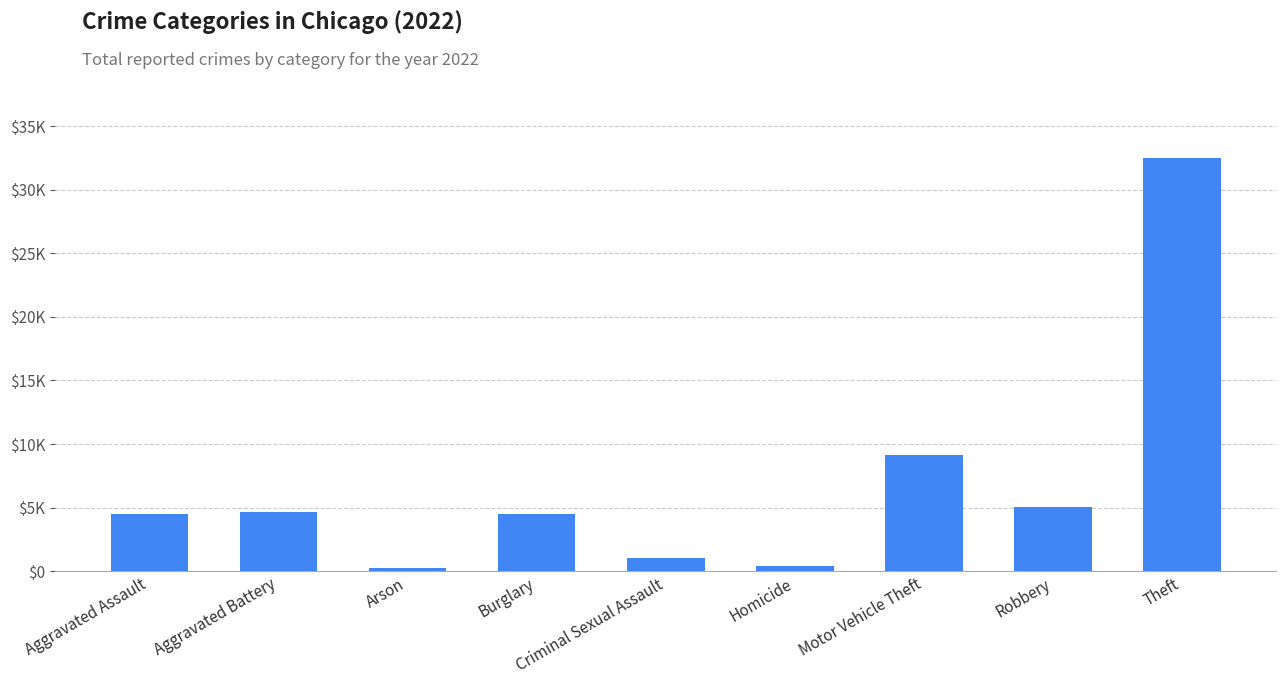

What is the label of the 5th bar from the left?

Criminal Sexual Assault